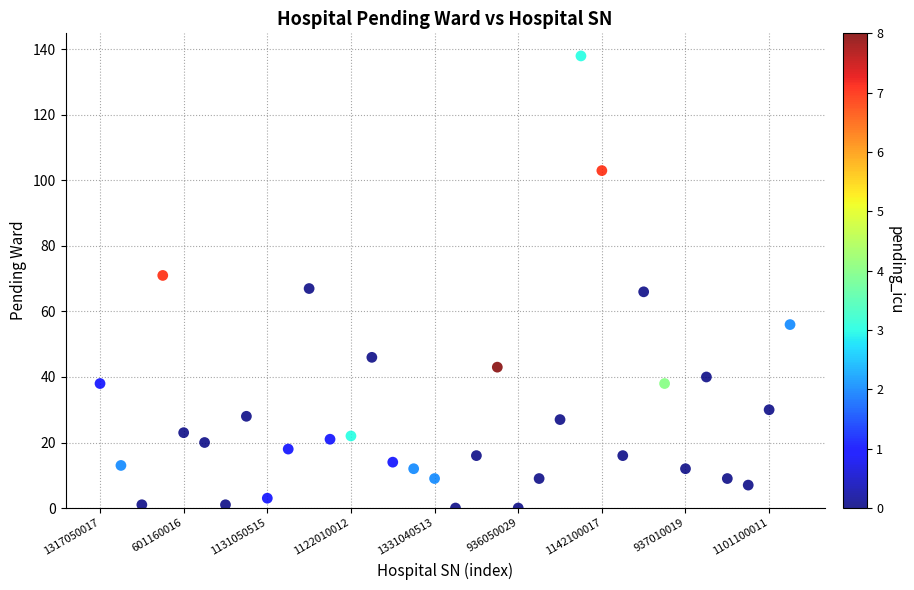

What is the range of Y values (max minus min)?

138